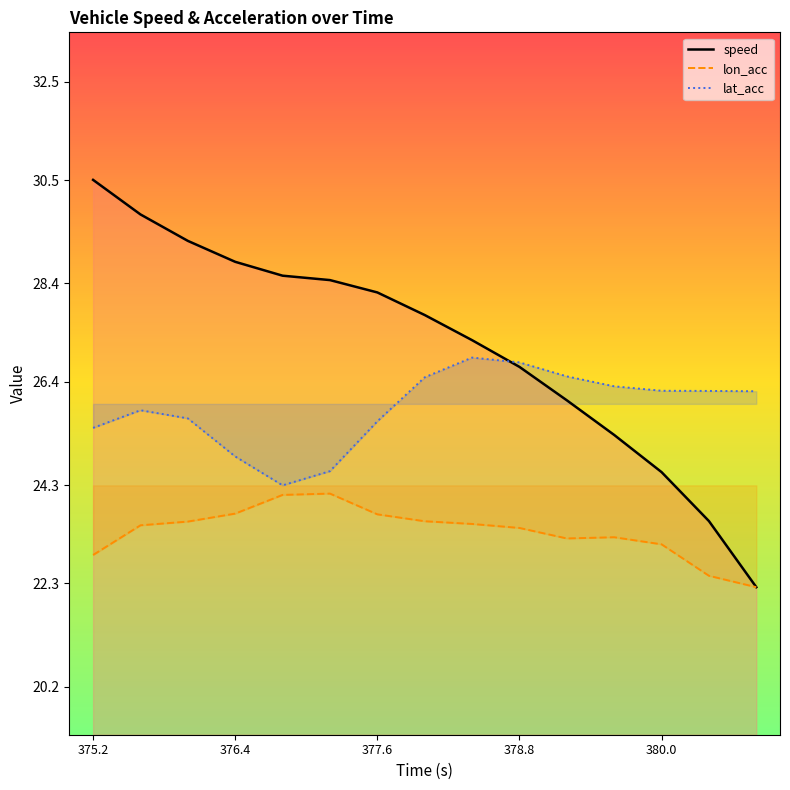

Which series has the largest range (max minus min)?

speed